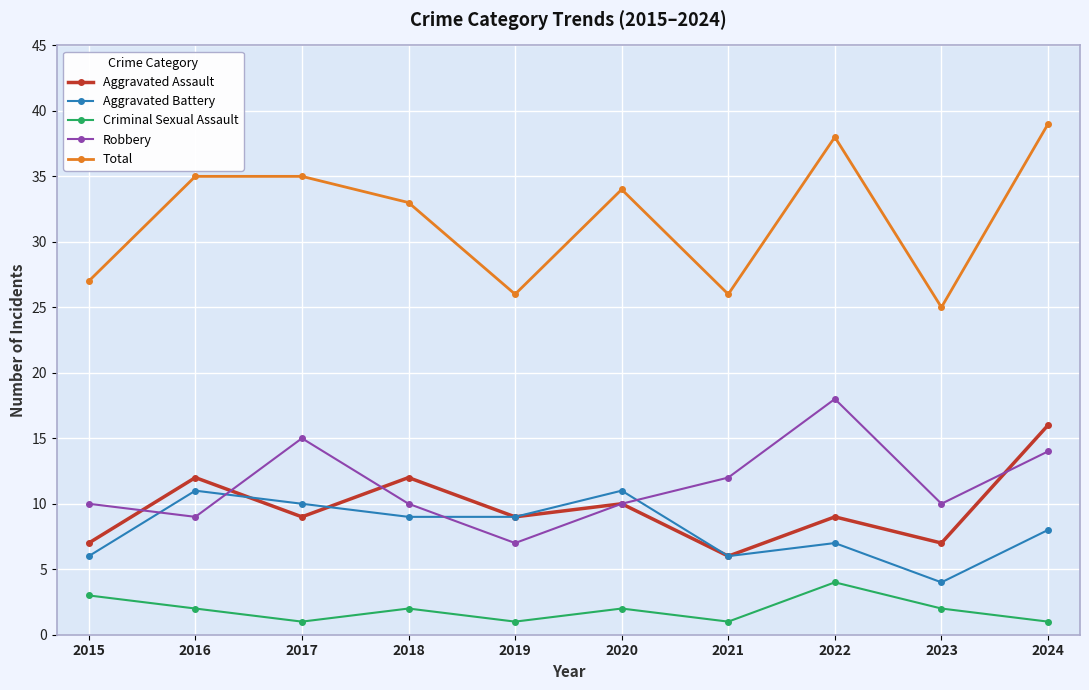

What is the difference between the second highest and minimum values in the Total series?

13